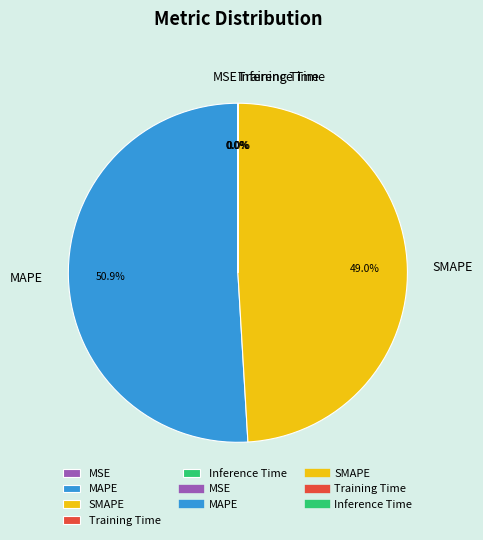

Which category has the biggest portion of the pie?

MAPE